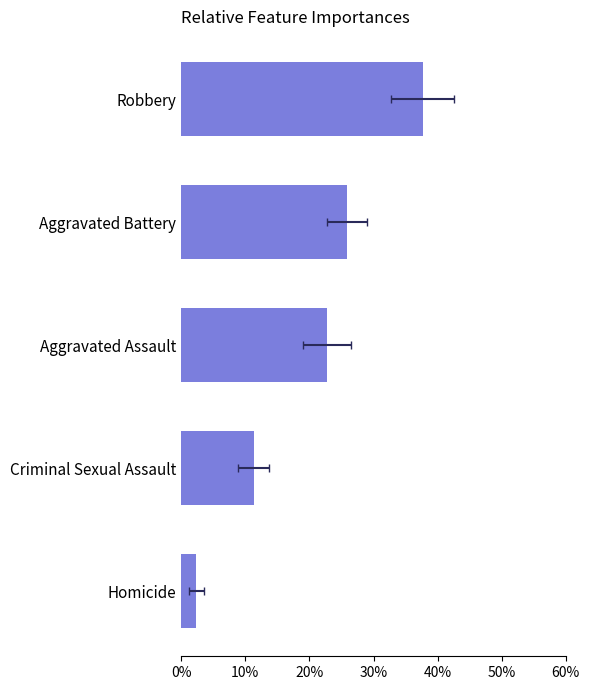

Reading left to right, transcribe all the data shown in this chart.

2.4	11.3	22.7	25.9	37.7